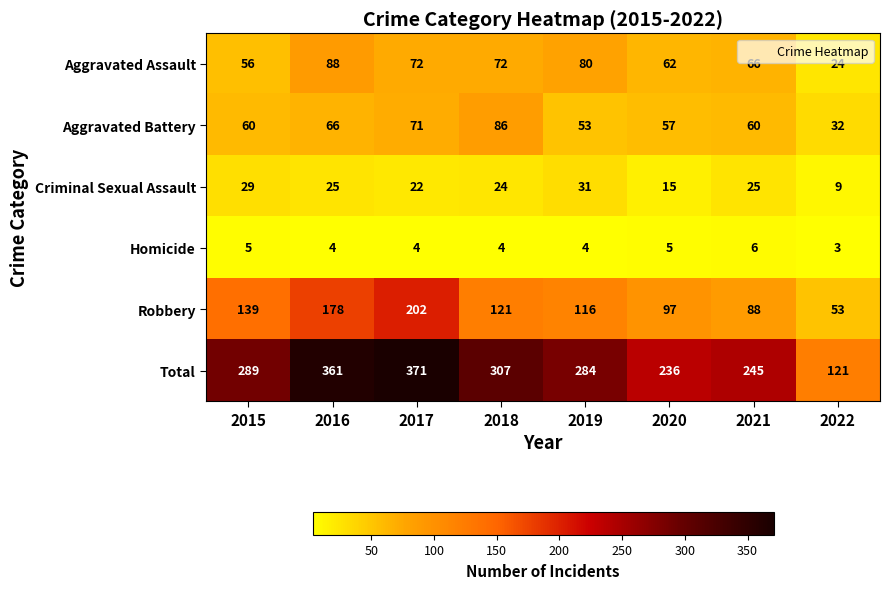

Where is Total nearest to the value 246?

2021